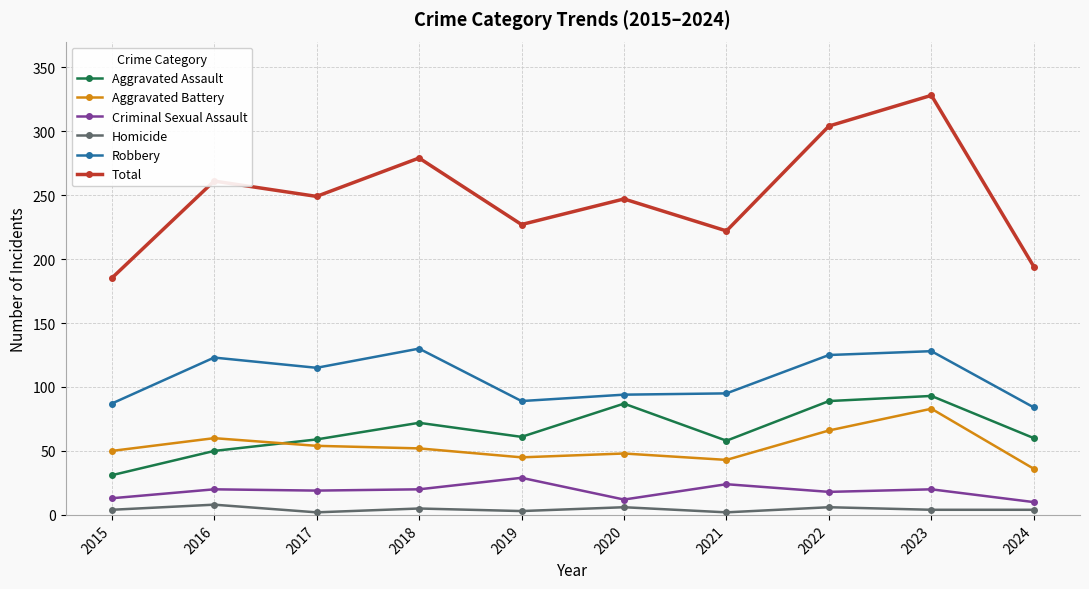

What is the sum of the Criminal Sexual Assault values at 2019 and 2018?

49